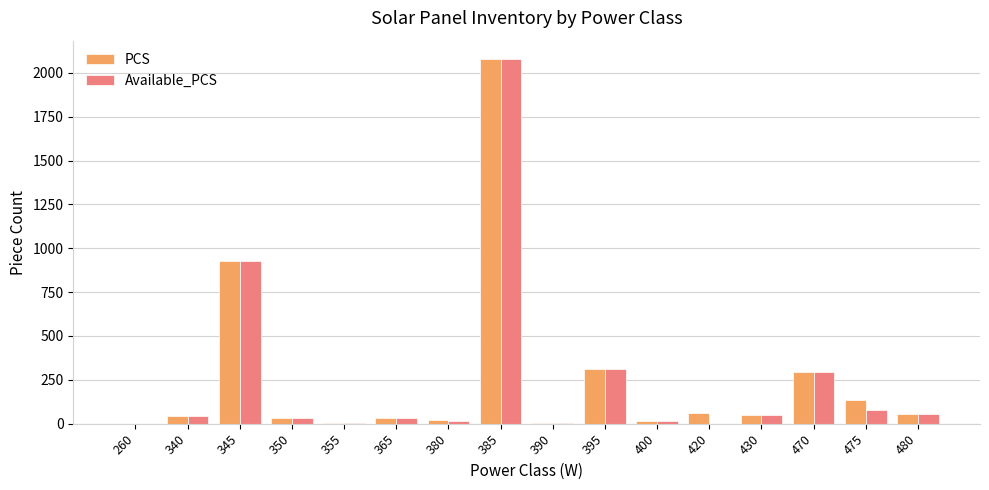

What is the sum of all PCS values?

4075